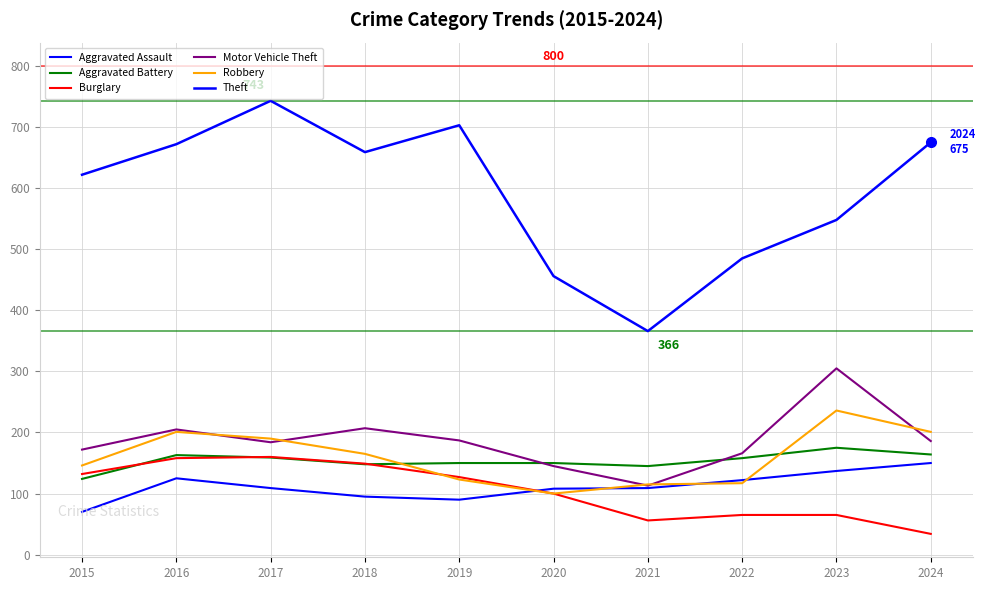

What is the sum of the Aggravated Assault values at 2021 and 2024?

259